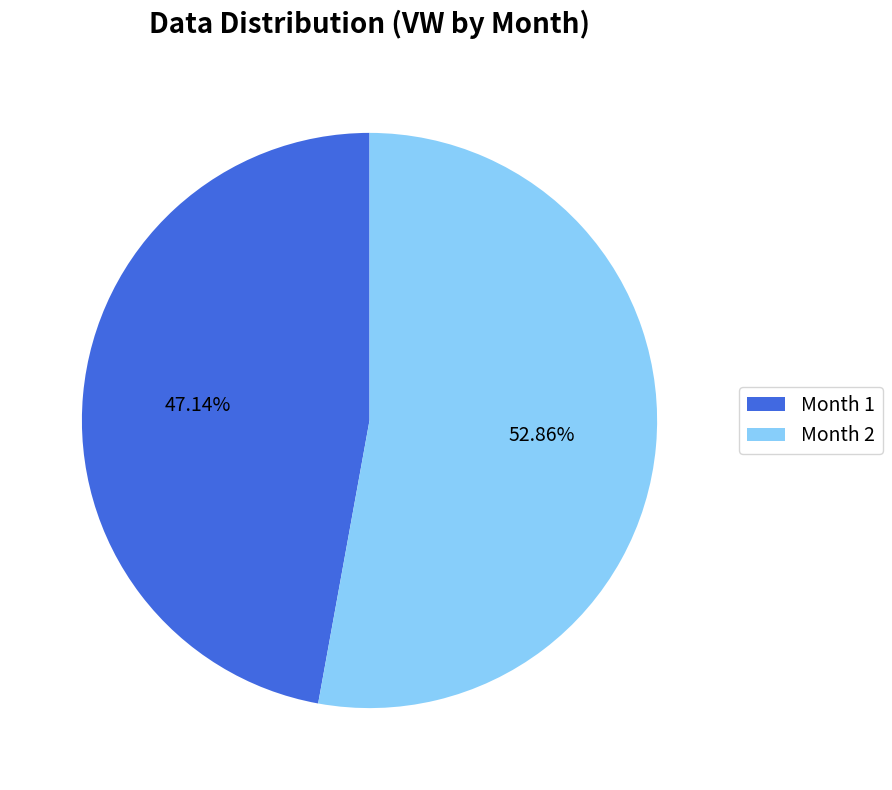

What is the largest slice in the pie chart?

Month 2